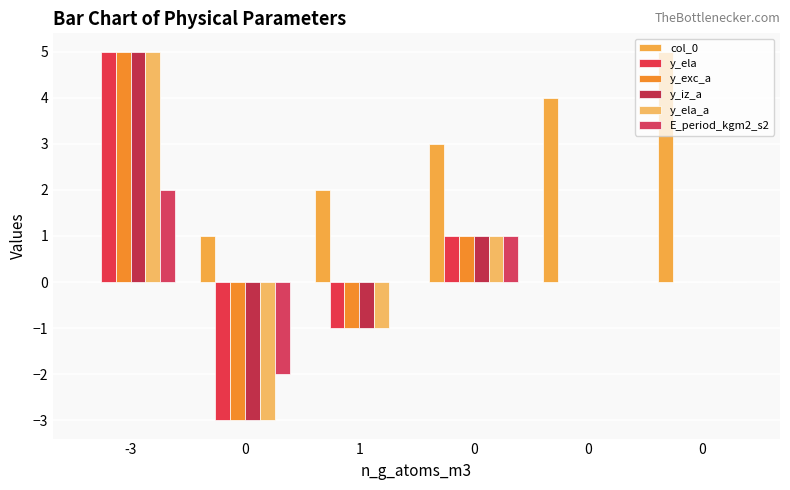

Are the bars horizontal?

No